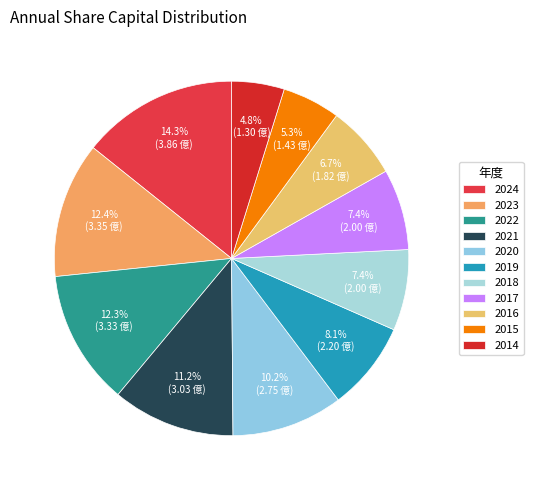

Which has a higher value, 2023 or 2018?

2023